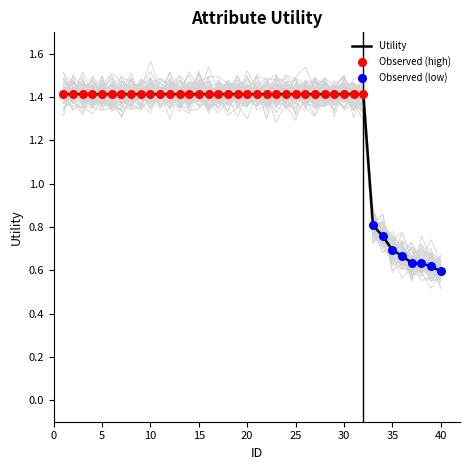

What is the change in value from 13 to 37?

-0.8